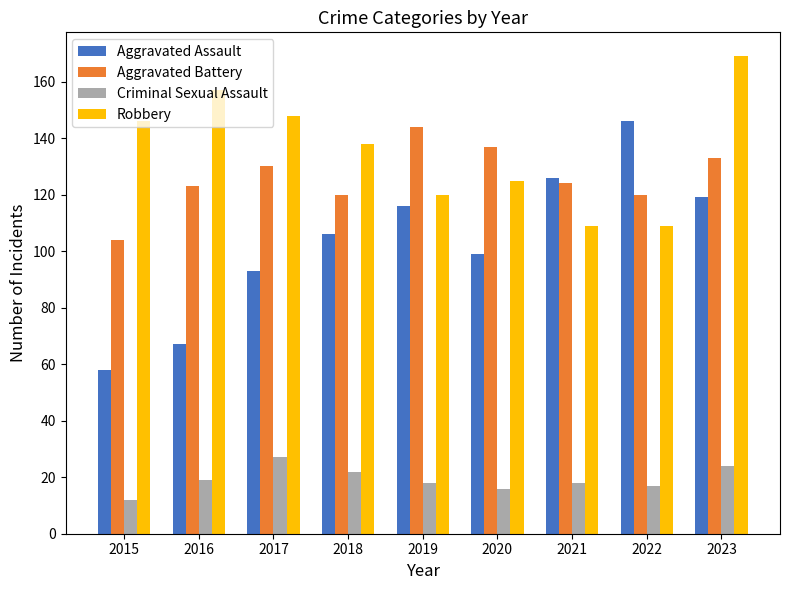

Which series has the largest total across all categories?

Robbery